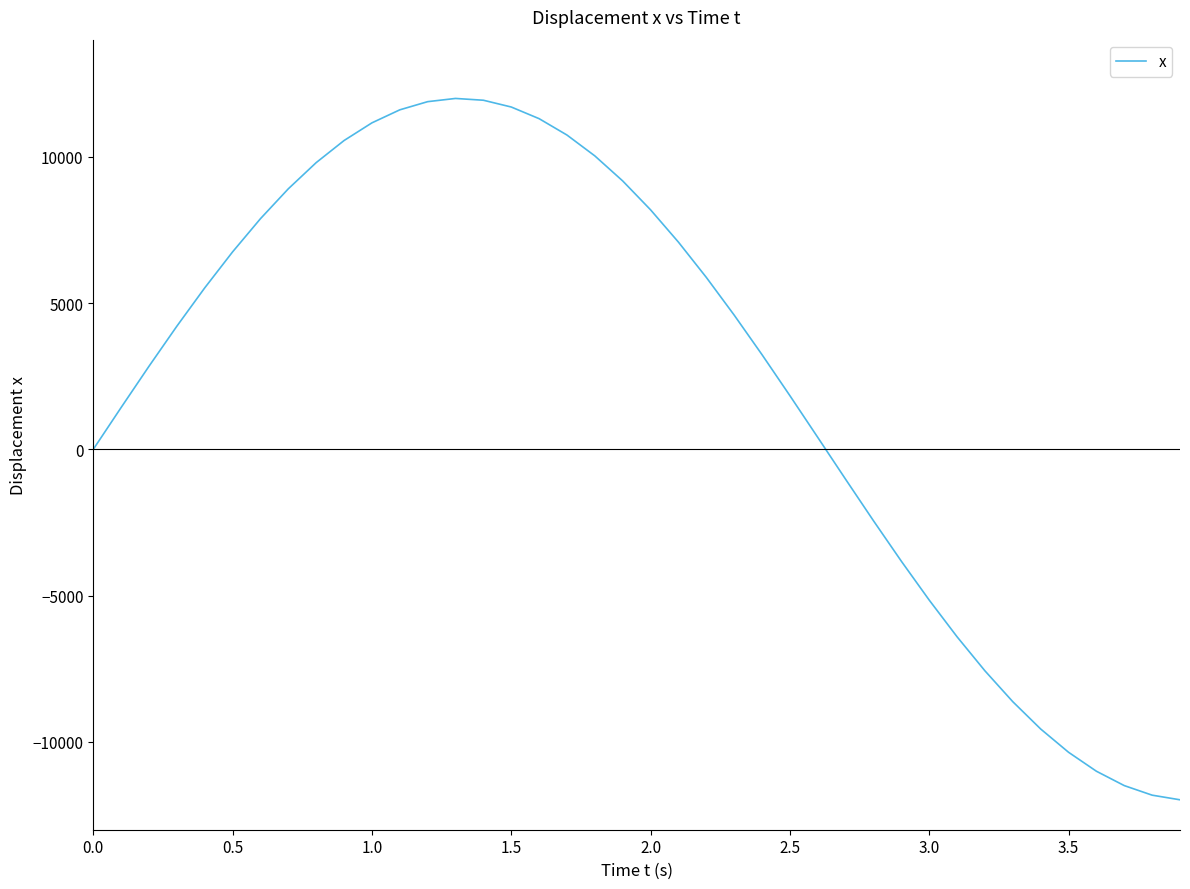

What is the greatest value displayed?

11991.3